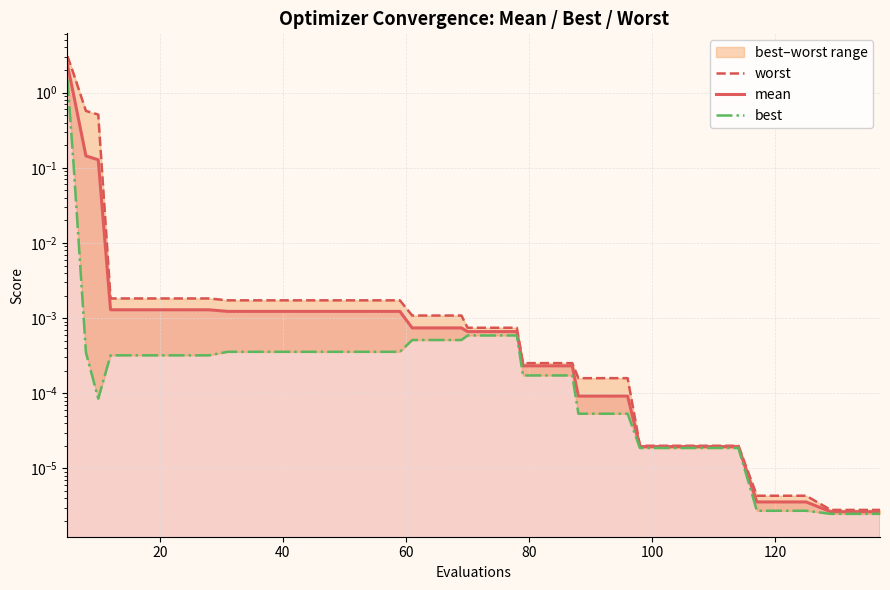

How many categories are shown in the chart?

40